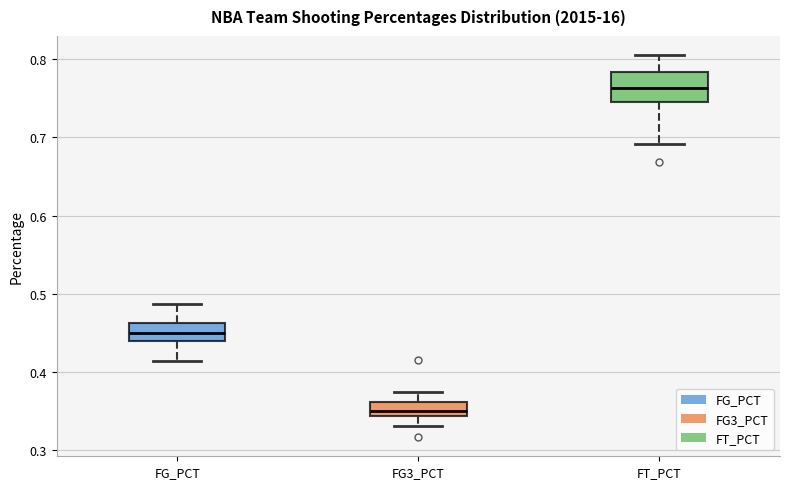

Reading left to right, read every box against the y-axis: the position of its median line, the range the box covers, and the ends of its whiskers. The values are not printed on the chart, so give them approximately, as read against the axis.

FG_PCT: median 0.45, box 0.44 to 0.46, whiskers 0.41 to 0.49
FG3_PCT: median 0.35, box 0.34 to 0.36, whiskers 0.33 to 0.38
FT_PCT: median 0.76, box 0.74 to 0.78, whiskers 0.69 to 0.81